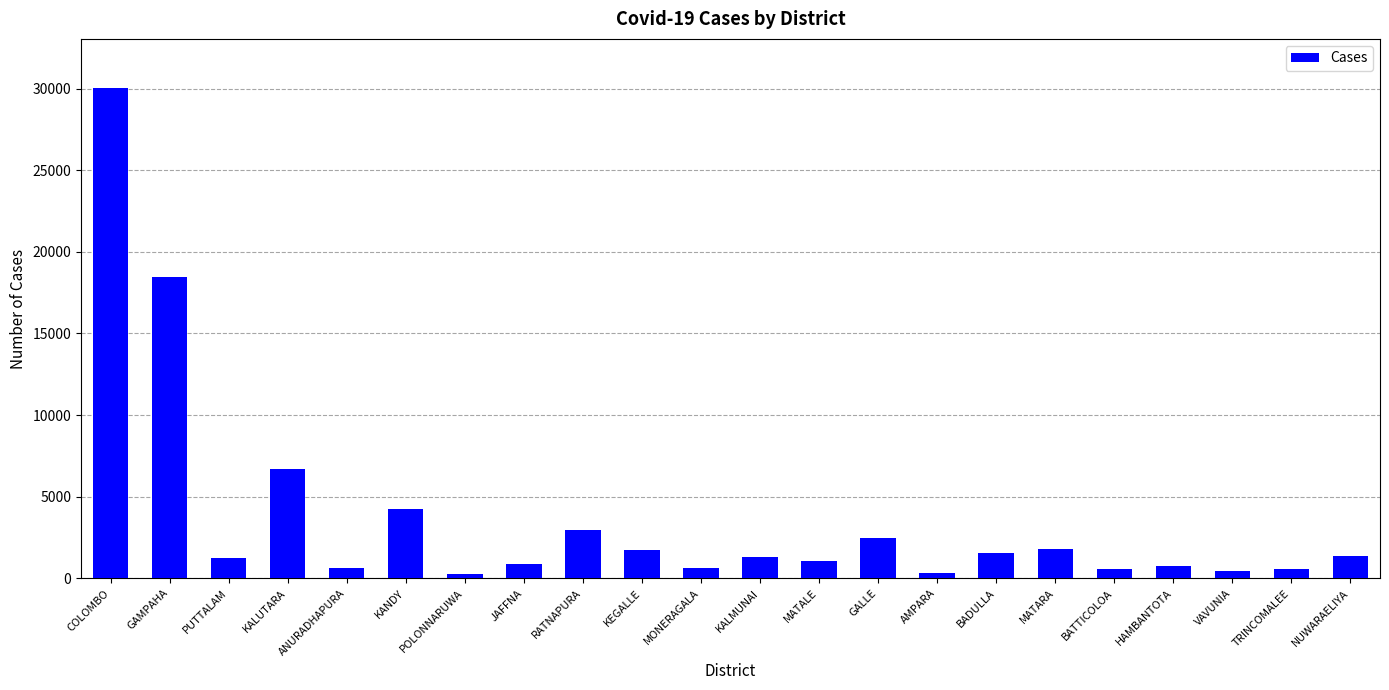

At which label does the data first exceed 1292?

COLOMBO